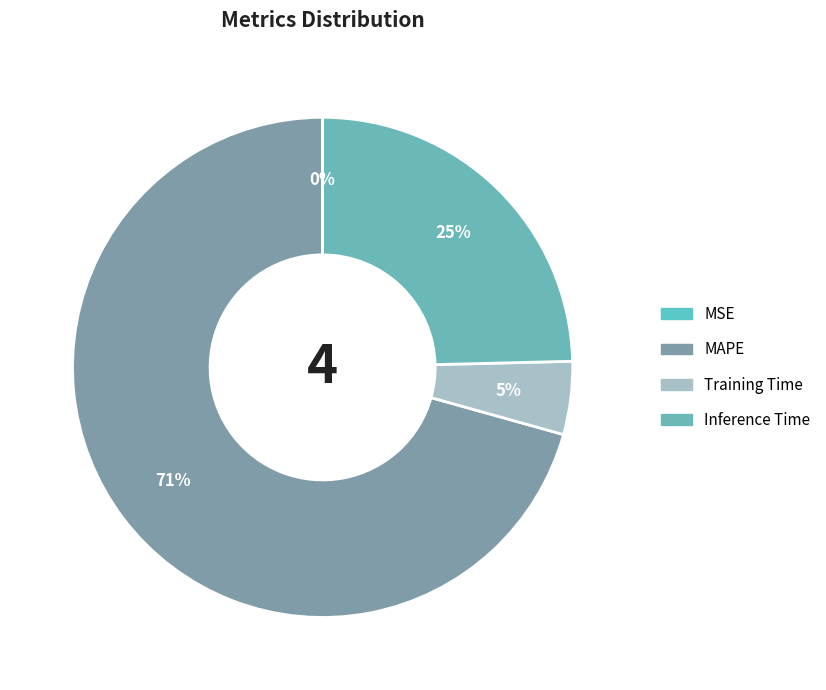

To the nearest percent, what is the difference between the largest and smallest slice percentages?

71%